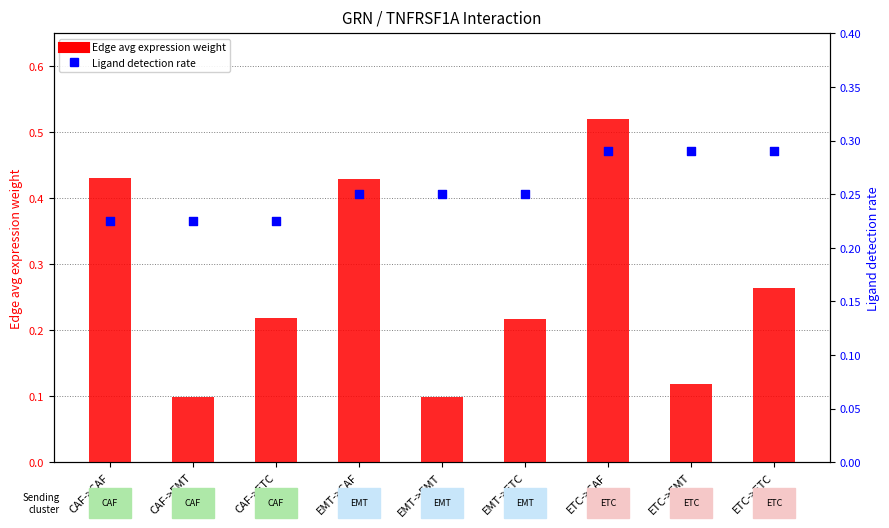

Which series reaches the minimum Y coordinate?

Edge avg expression weight